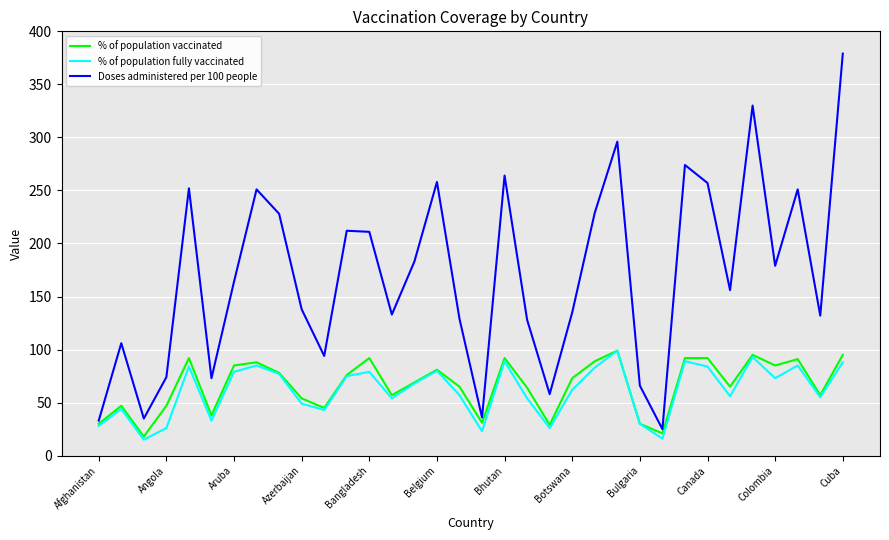

What are all the series names shown in the legend?

% of population vaccinated, % of population fully vaccinated, Doses administered per 100 people